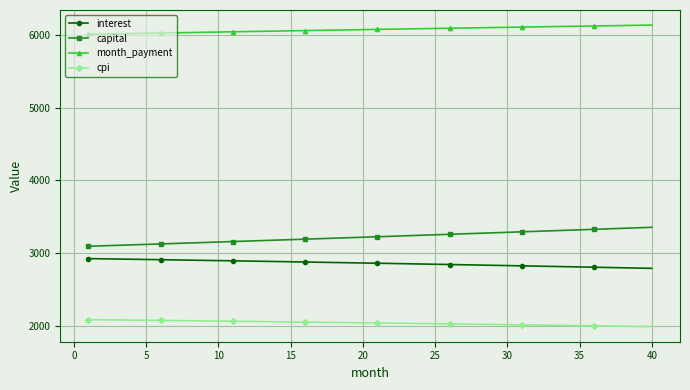

Is this an area chart (filled region under the line)?

No